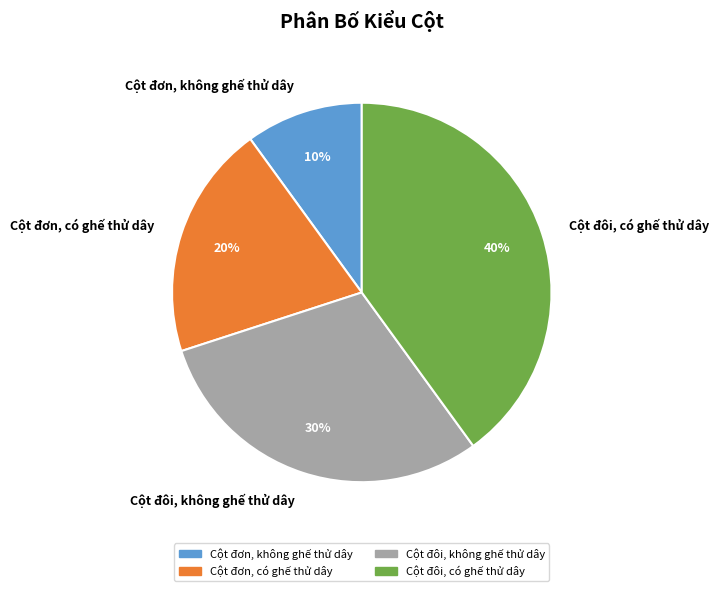

Is there any slice that represents more than half of the pie?

No